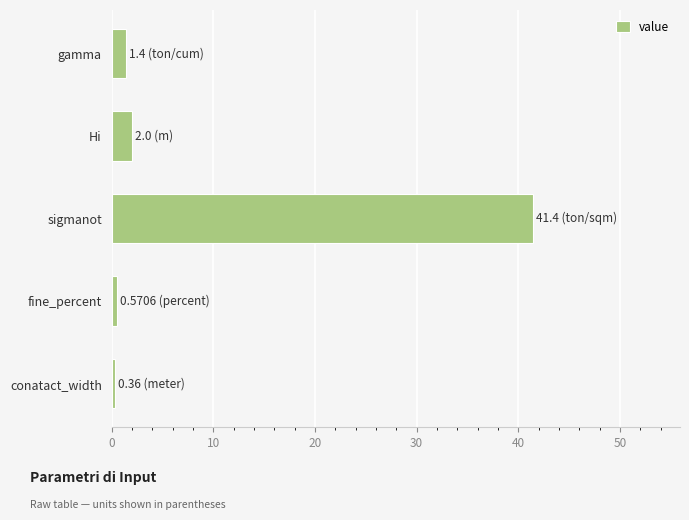

What is the minimum value shown in the chart?

0.4